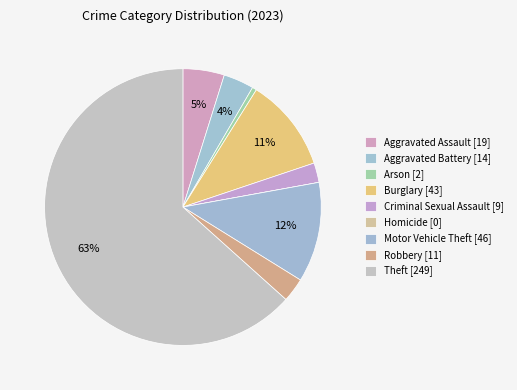

How much of the chart is everything except Burglary?

89.1%